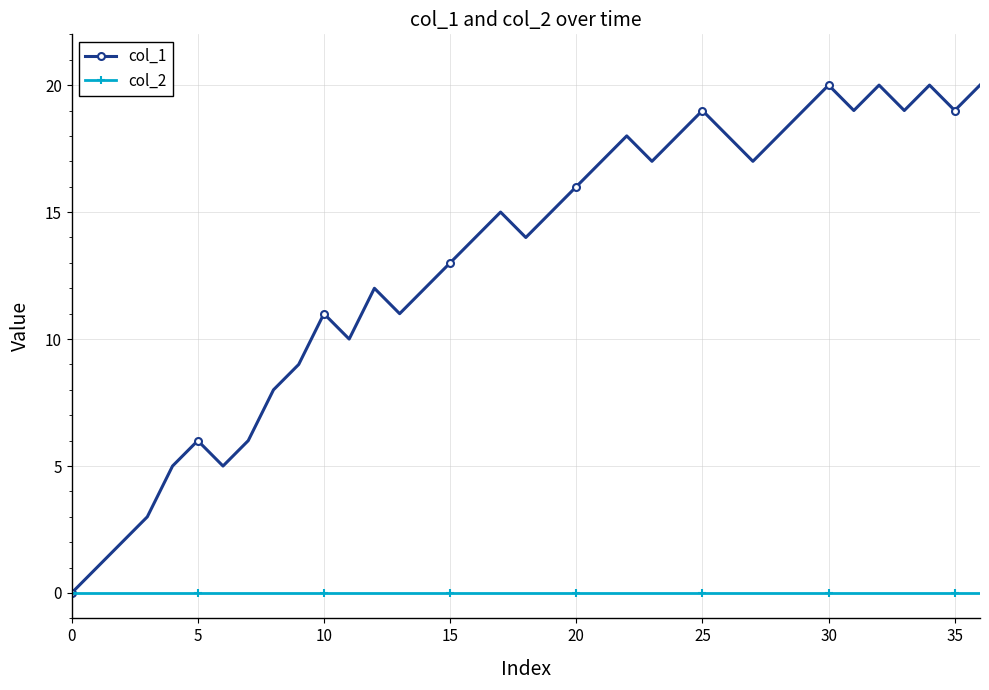

How many lines are shown in the chart?

2